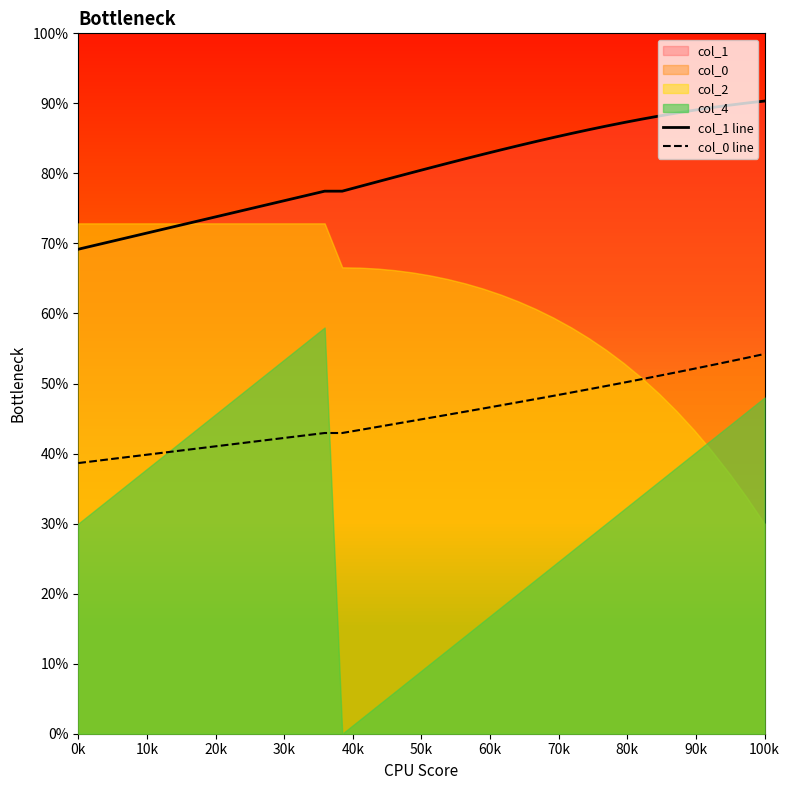

What is the difference between the highest and lowest values at 25?

5.5